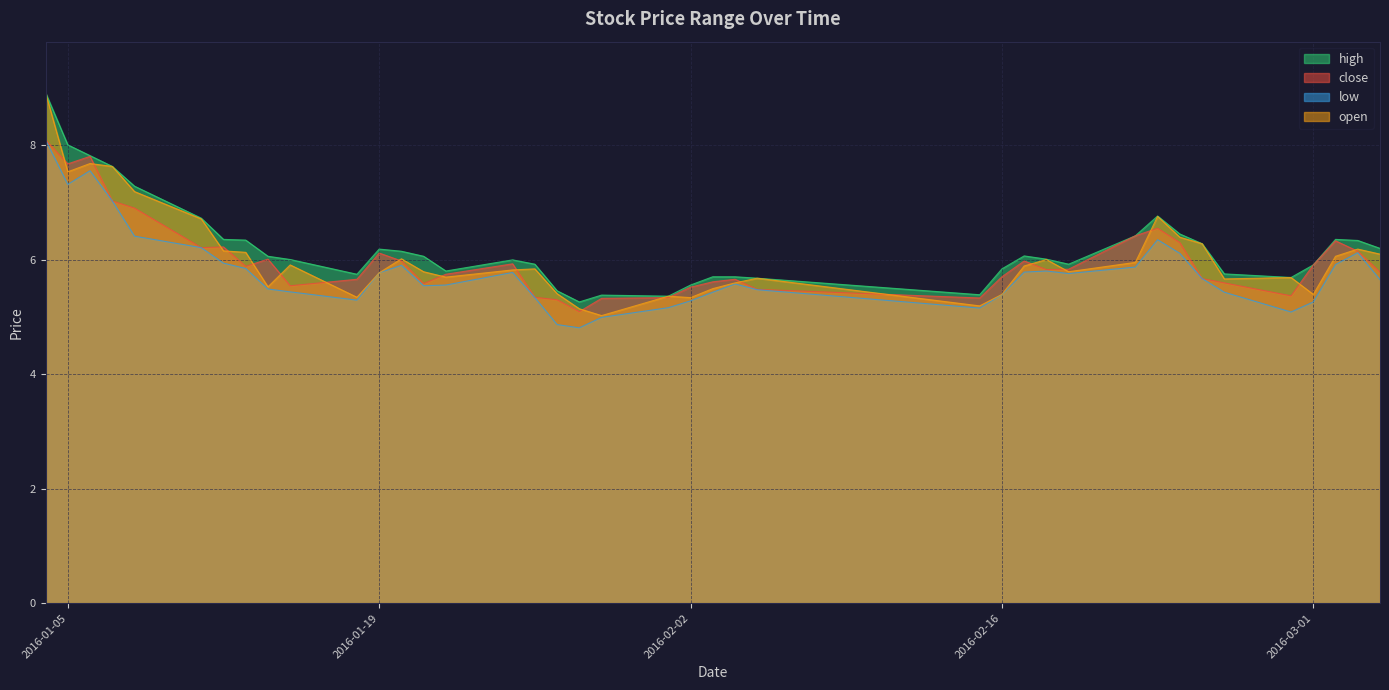

How many data points in high are above 6?

23